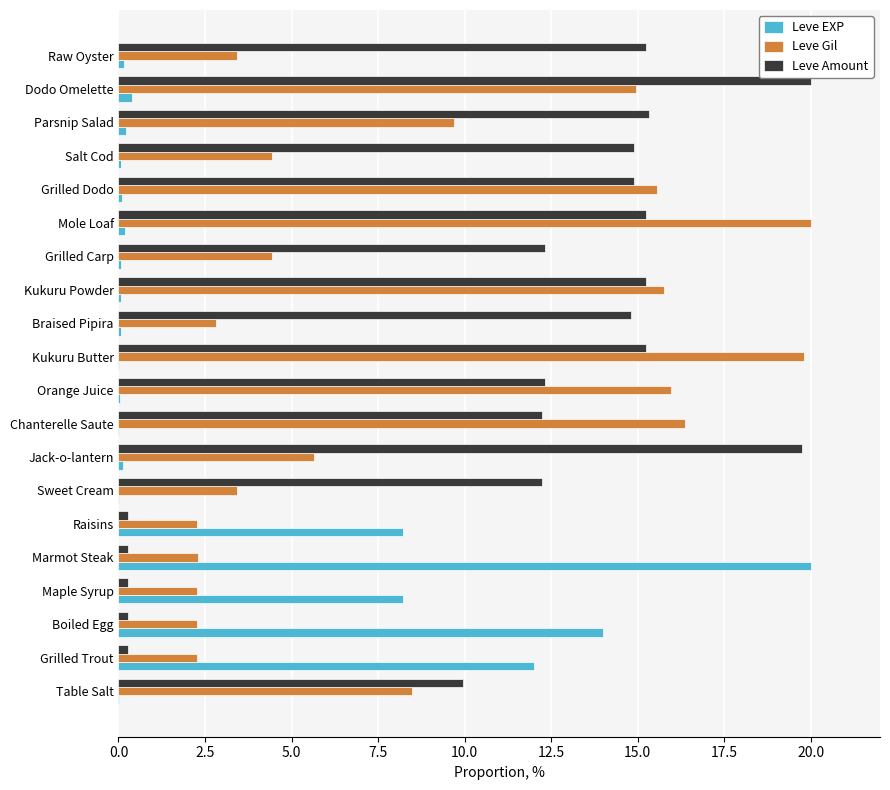

Is it true that Leve Gil equals 1.2 at Grilled Trout?

False